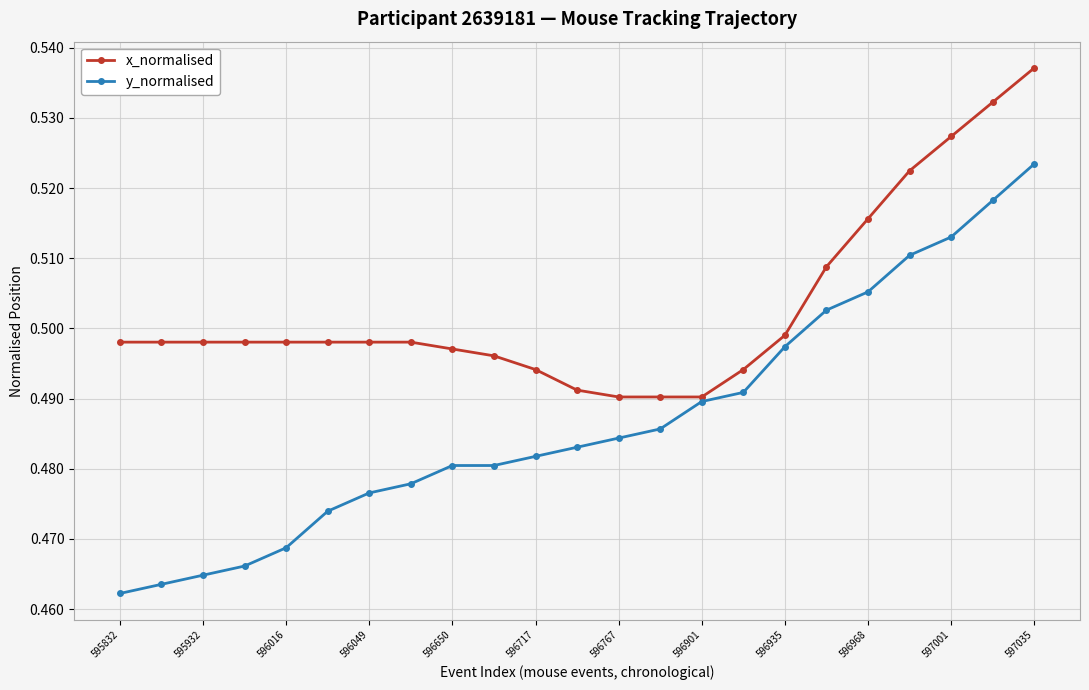

Count the y_normalised values in the range 0 to 1.

23